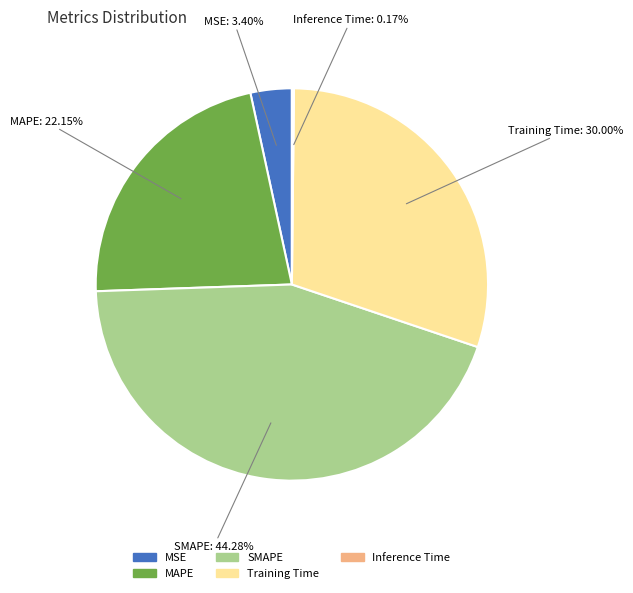

To the nearest percent, what is the difference between the largest and smallest slice percentages?

44%